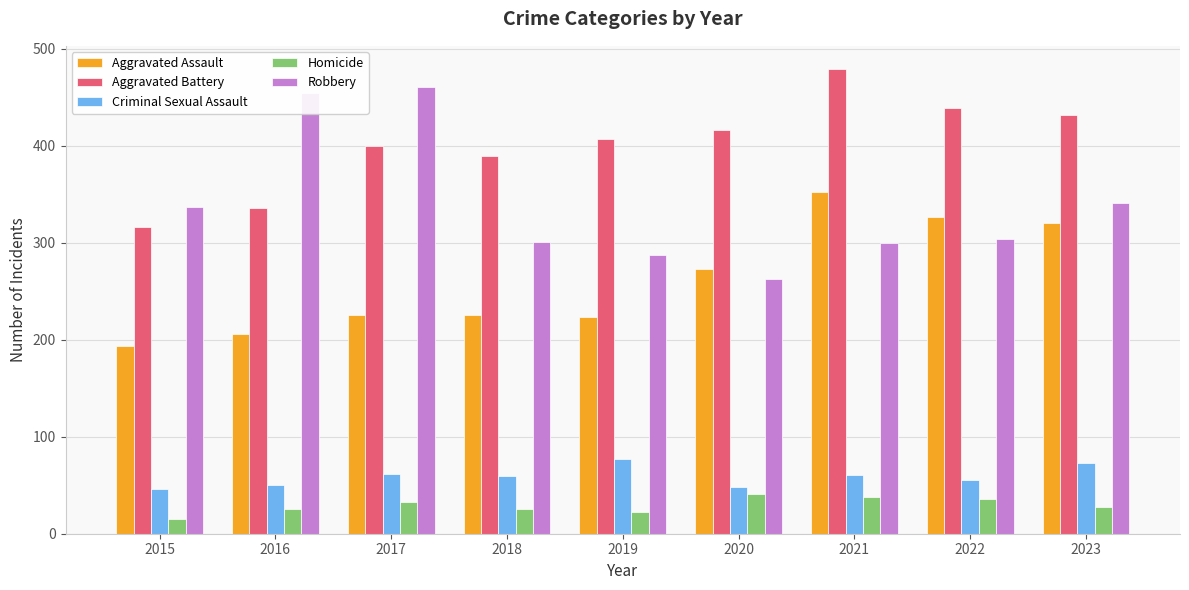

At 2021, list the series in order from largest to smallest.

Aggravated Battery, Aggravated Assault, Robbery, Criminal Sexual Assault, Homicide